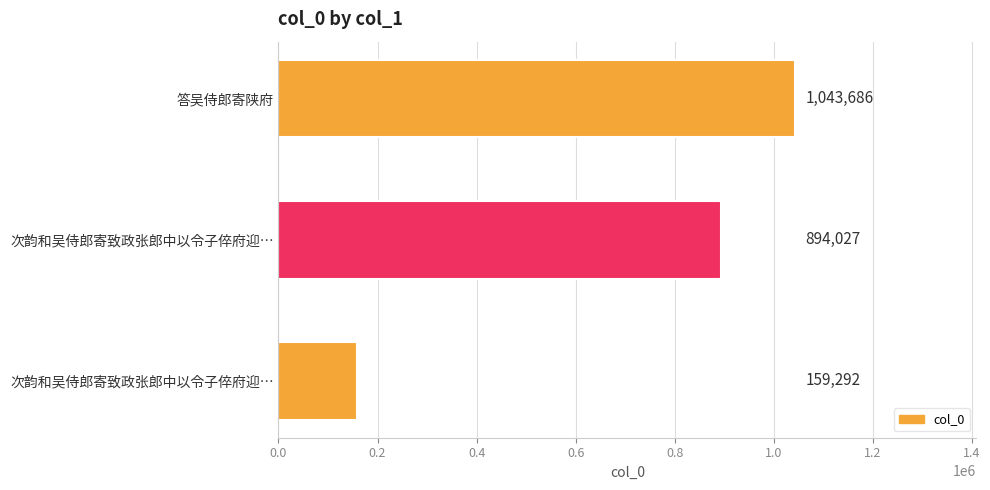

How many bars are there in total?

3